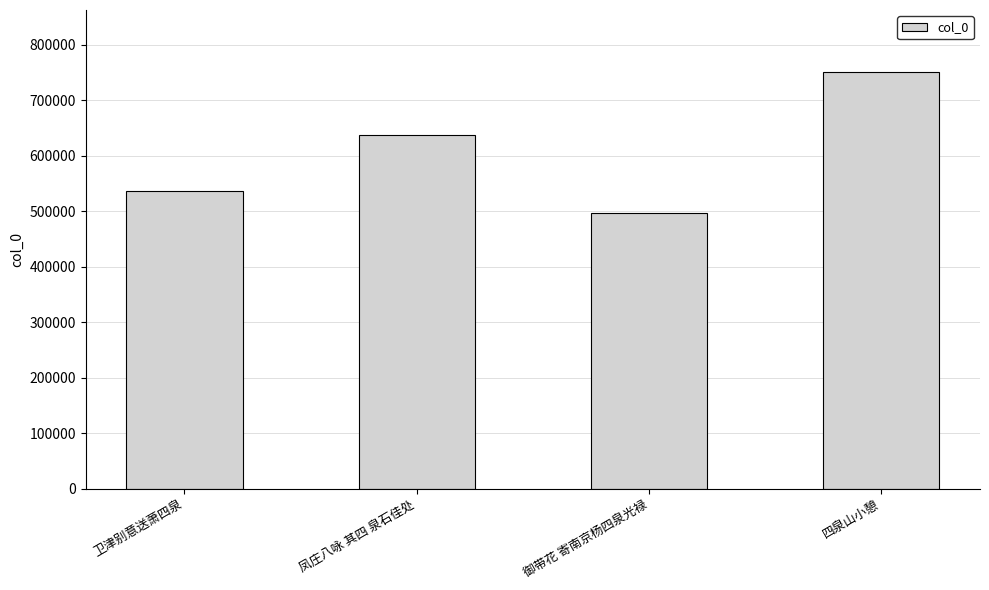

True or false: the data shows 637412 at 凤庄八咏 其四 泉石佳处.

True